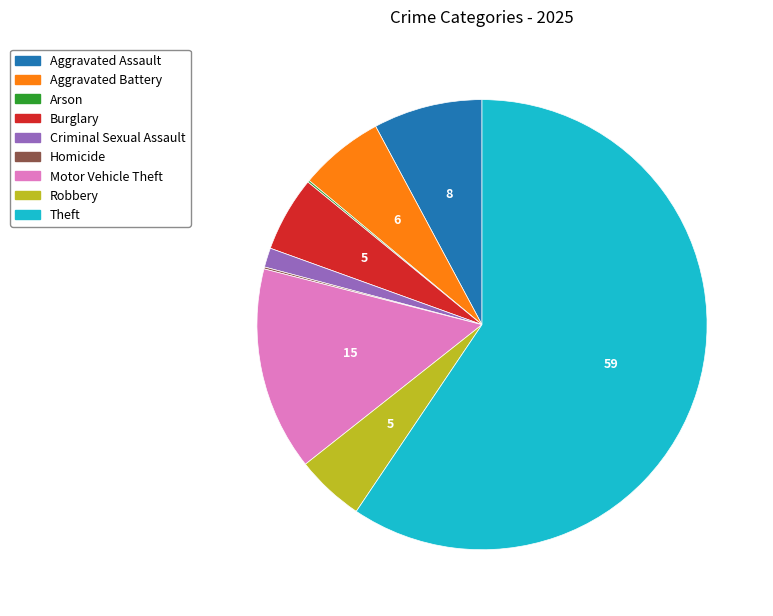

Is it true that Theft is 59% of the pie?

True